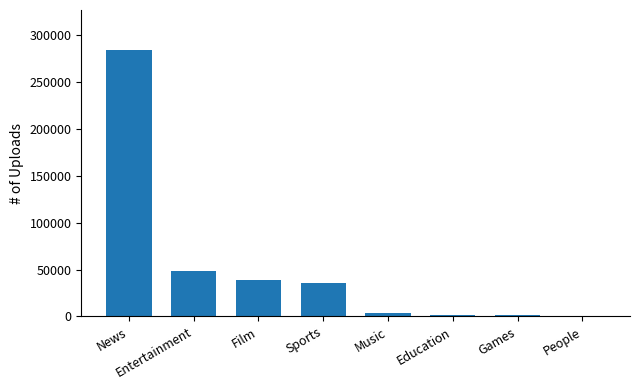

What value does the data have at Sports?

35258.0